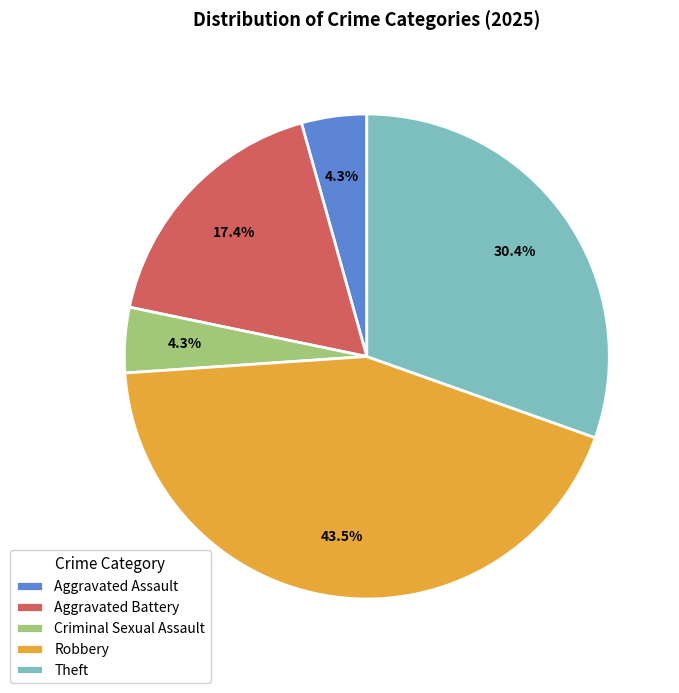

To the nearest percent, what is the average slice percentage?

20%